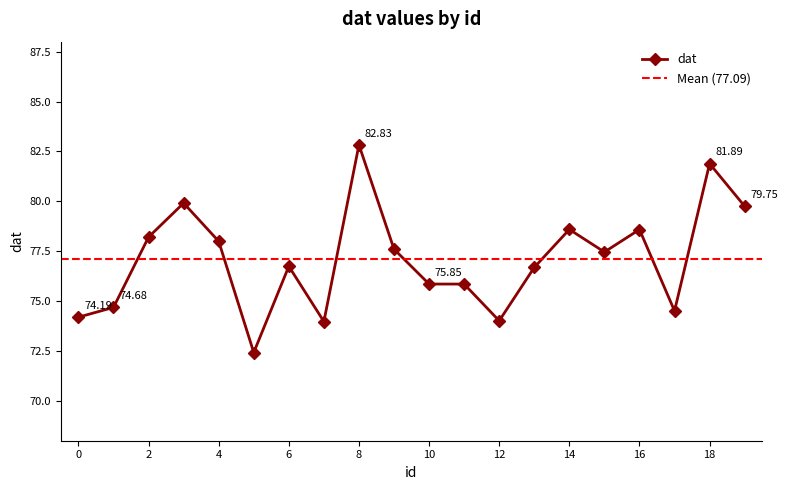

Does the chart display data point markers on the line(s)?

Yes